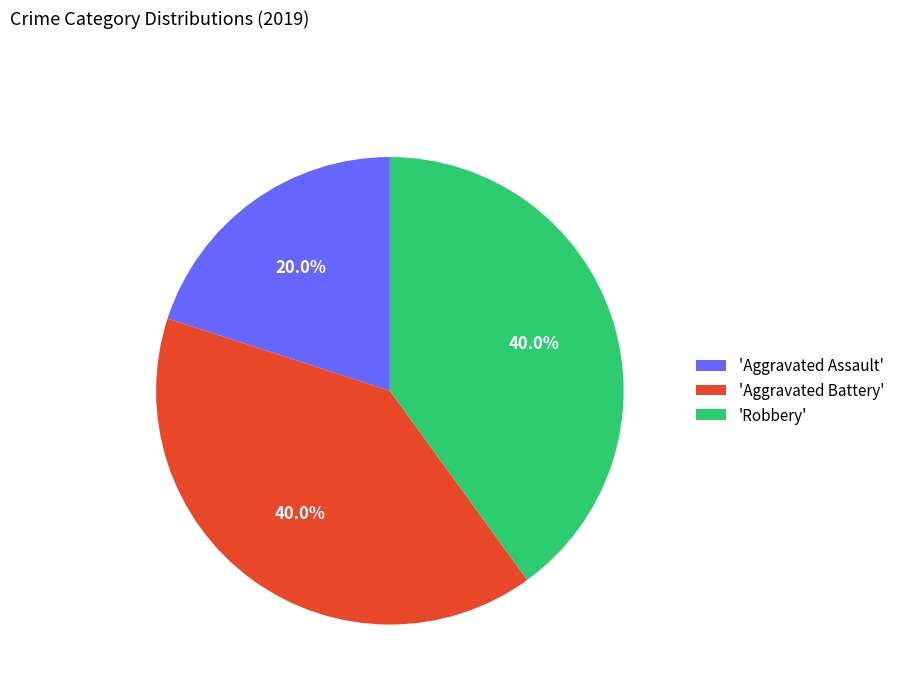

Approximately how many times larger is the value at 'Robbery' compared to 'Aggravated Assault'?

2.0